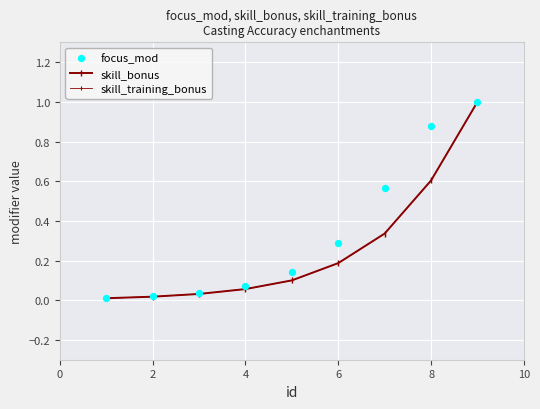

What is the total value across all series at 2?

0.1